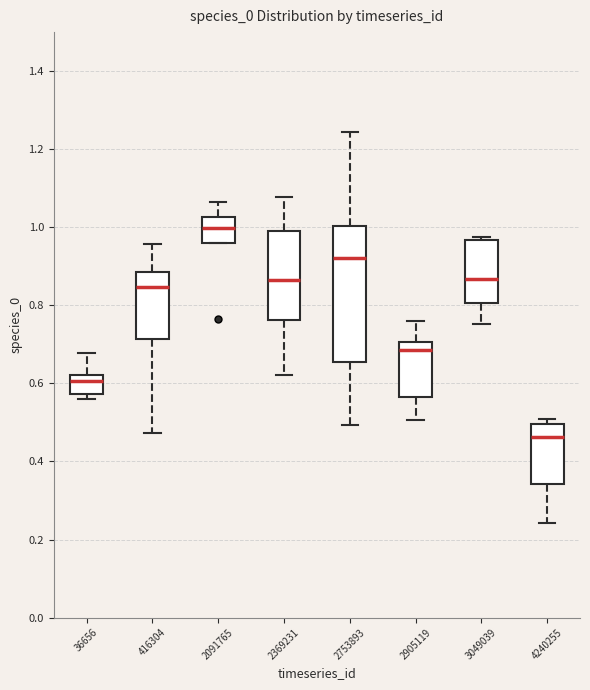

Reading left to right, transcribe this box plot: for each box, give where its median line is, the range the box spans, and where its two whiskers end, as read against the y-axis. The values are not printed on the chart, so give them approximately, as read against the axis.

36656: median 0.60, box 0.58 to 0.62, whiskers 0.56 to 0.68
416304: median 0.84, box 0.72 to 0.88, whiskers 0.48 to 0.96
2091765: median 1.00, box 0.96 to 1.02, whiskers 0.96 to 1.06
2369231: median 0.86, box 0.76 to 1.00, whiskers 0.62 to 1.08
2753893: median 0.92, box 0.66 to 1.00, whiskers 0.50 to 1.24
2905119: median 0.68, box 0.56 to 0.70, whiskers 0.50 to 0.76
3049039: median 0.86, box 0.80 to 0.96, whiskers 0.76 to 0.98
4240255: median 0.46, box 0.34 to 0.50, whiskers 0.24 to 0.50 (just above the box's upper edge)